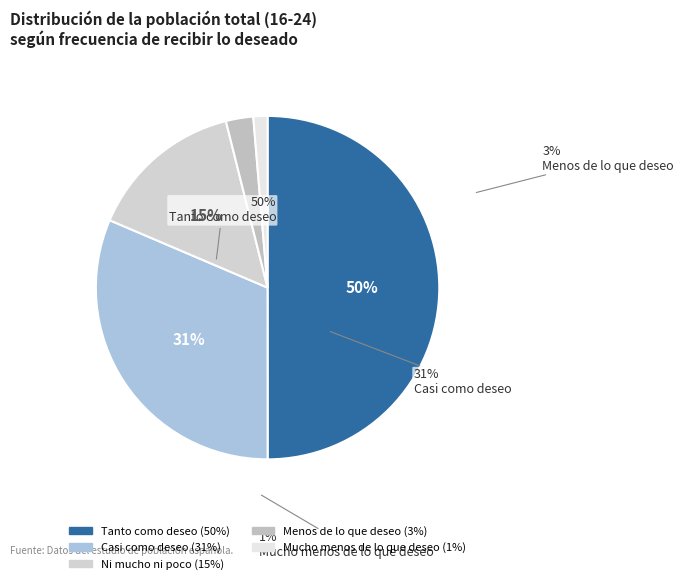

Does Ni mucho ni poco account for over 50% of the chart?

No